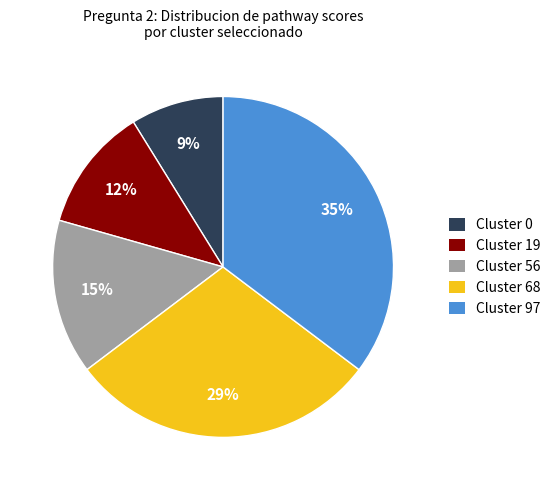

Is the sum of Cluster 19 and Cluster 56 greater than half?

No